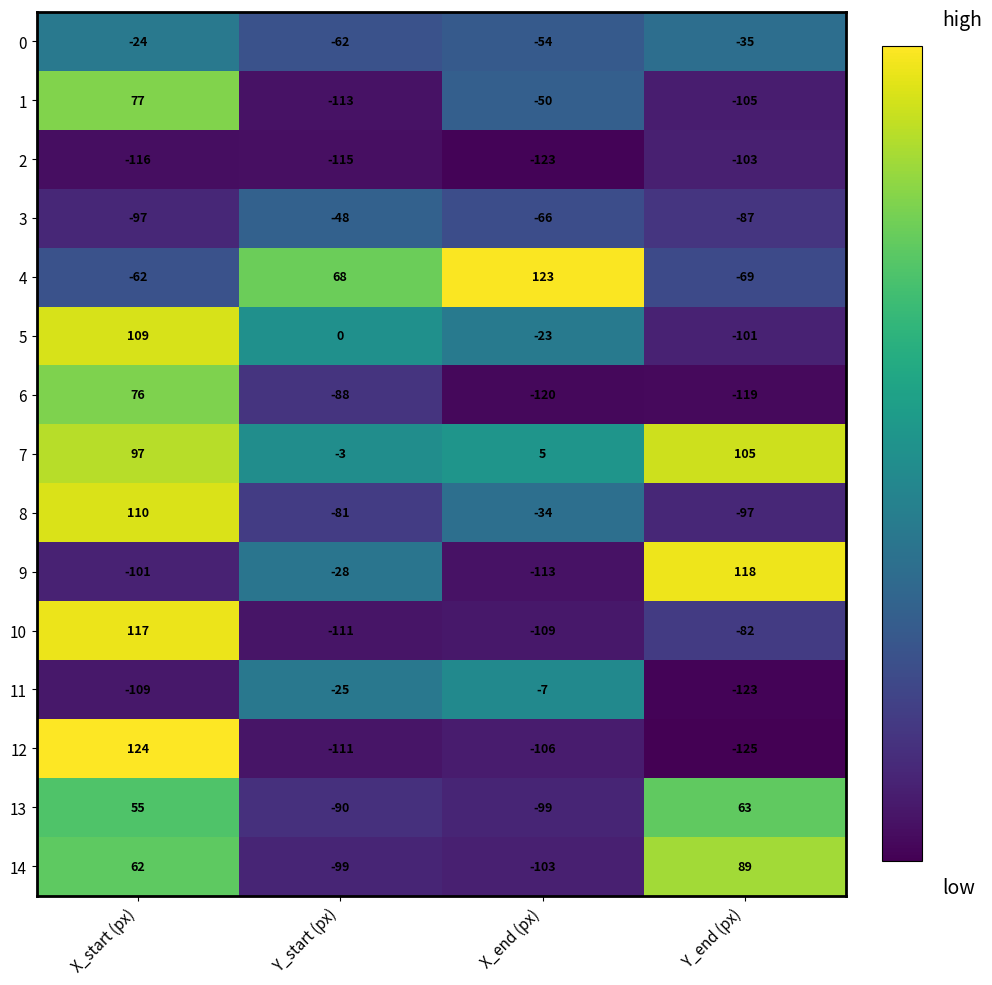

List the series in order of their peak value, lowest first.

2, 3, 0, 11, 13, 6, 1, 14, 7, 5, 8, 10, 9, 4, 12